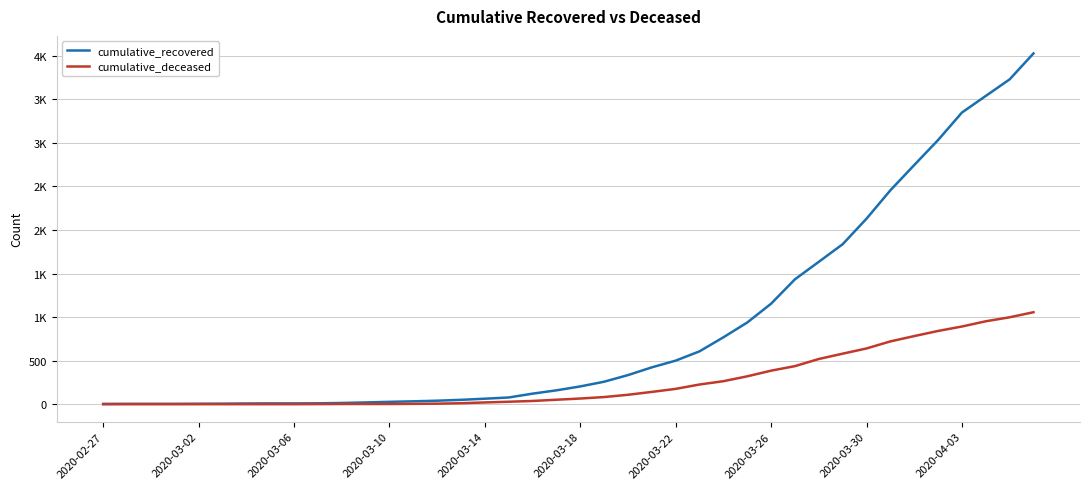

What is the difference between the maximum and minimum values in the cumulative_deceased series?

1056